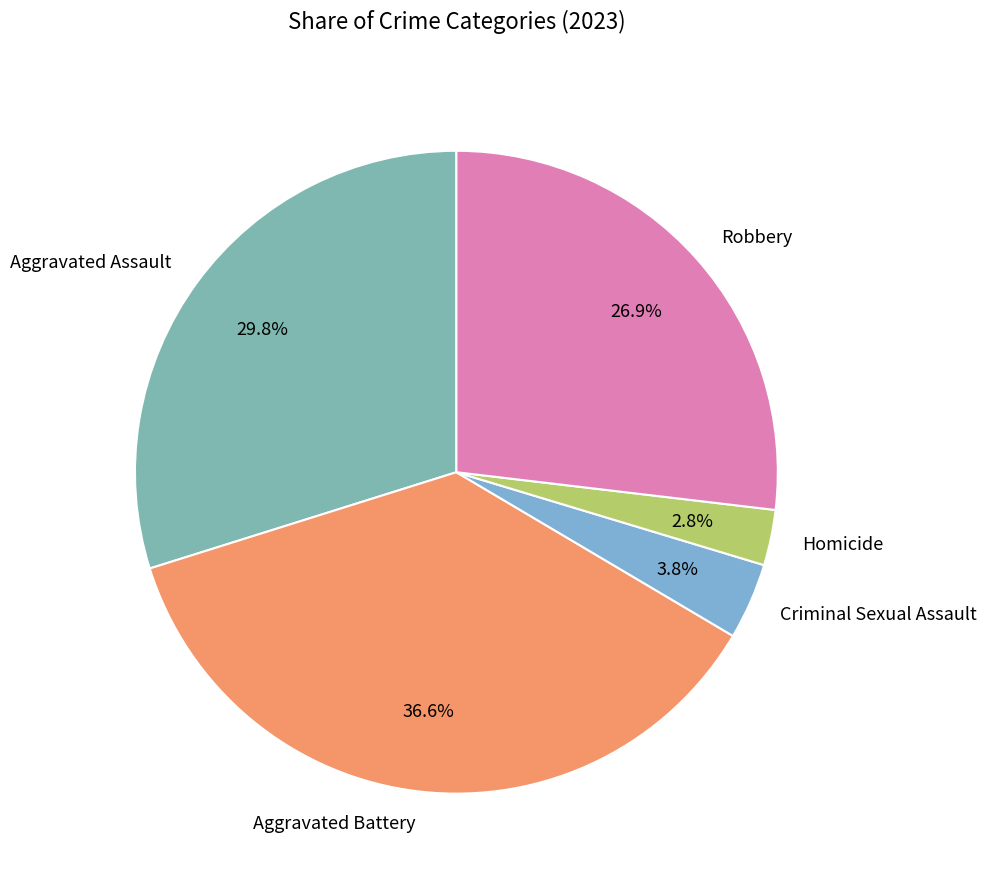

Is it true that Robbery is 27% of the pie?

True